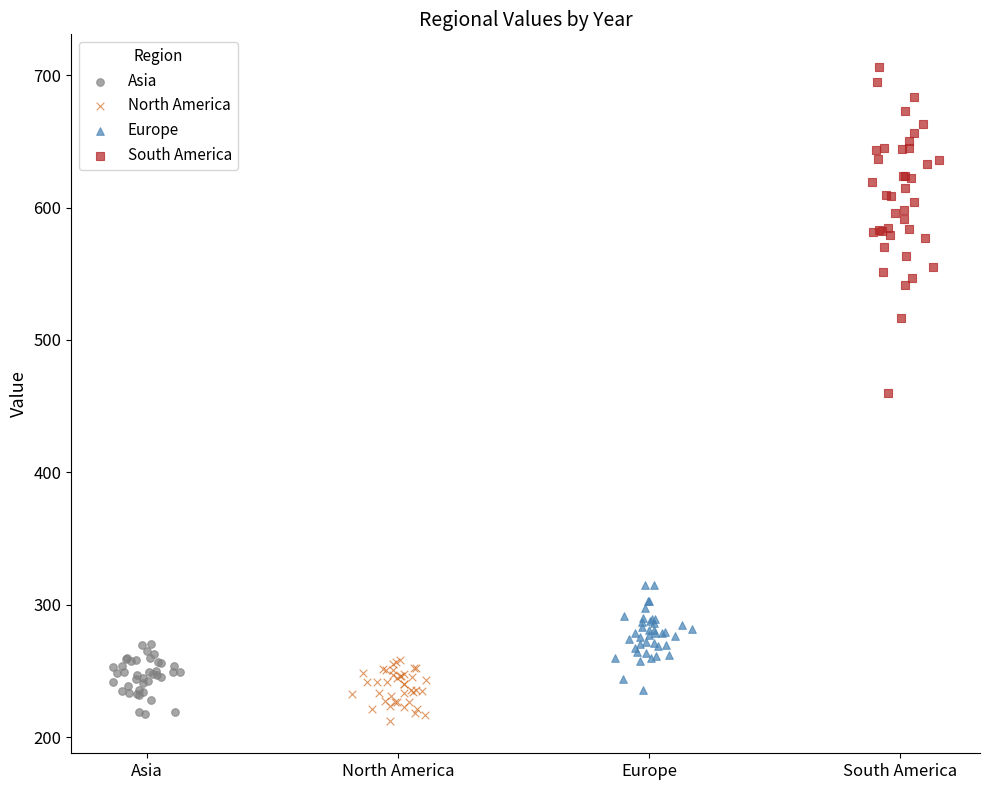

Which series contains the lowest Y value?

North America